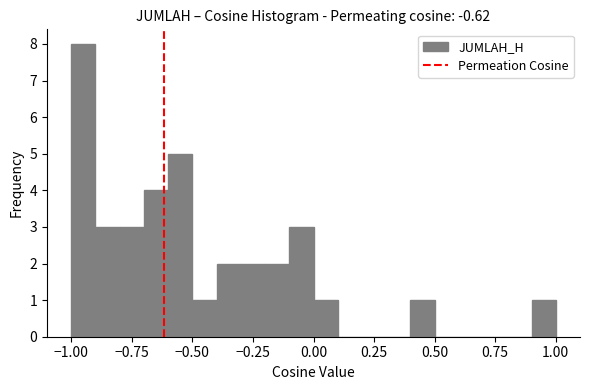

Around what value on the x-axis is the tallest bar? Give the approximate position of its centre, as read against the axis.

-0.95